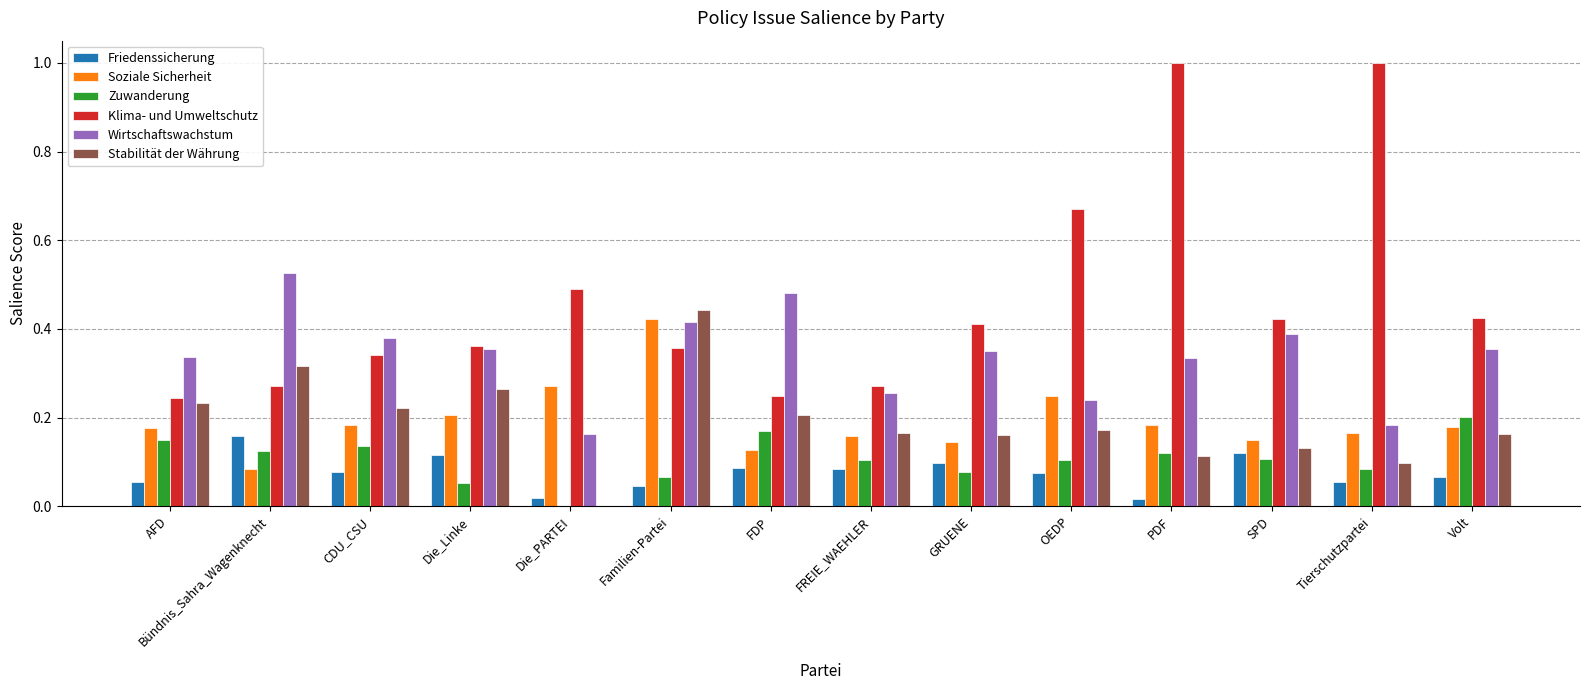

What is the total value across all series at AFD?

1.2